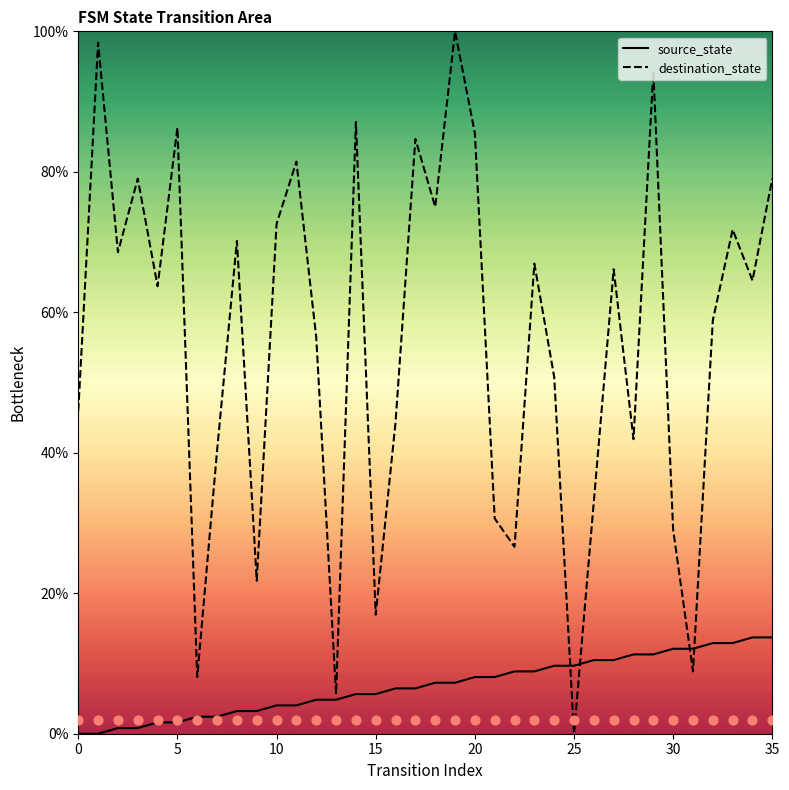

Which series contains the highest Y value?

destination_state